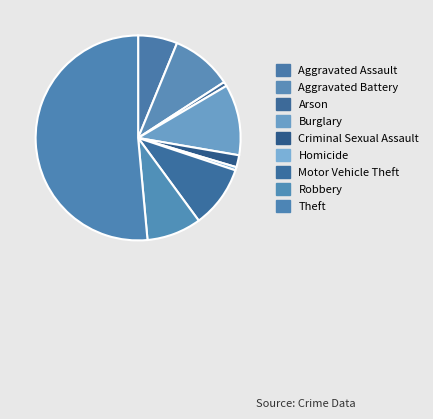

What is the majority slice?

Theft